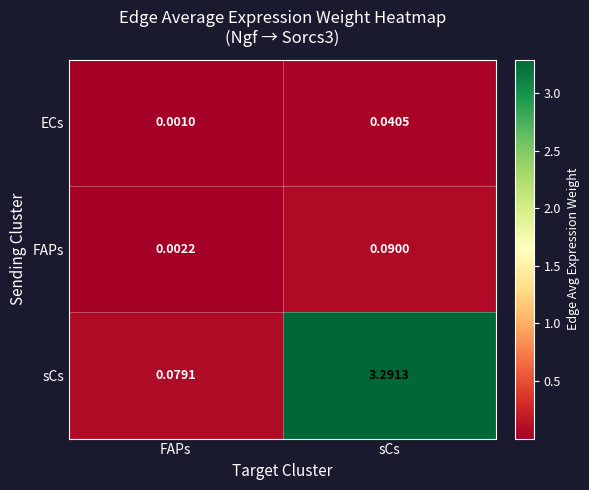

Is the value of ECs at sCs greater than the value of FAPs at sCs?

No